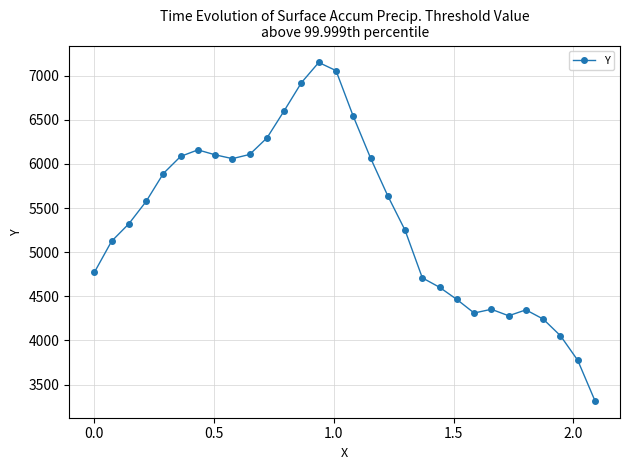

What is the value of the 15th point from the left?

7056.5